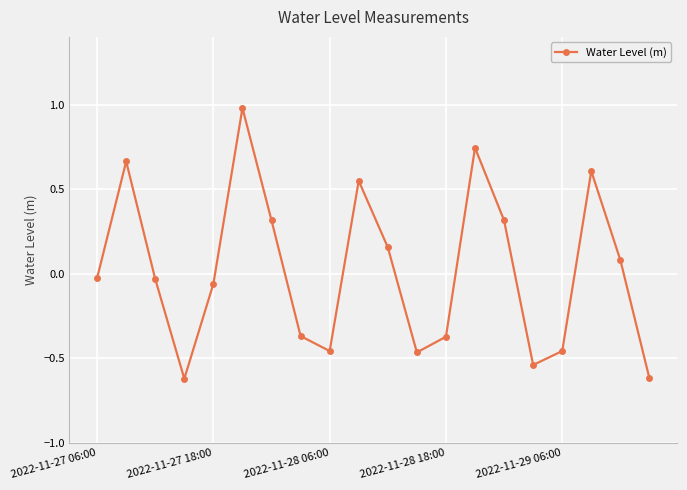

True or false: the data has more than 2 interior local peaks.

True